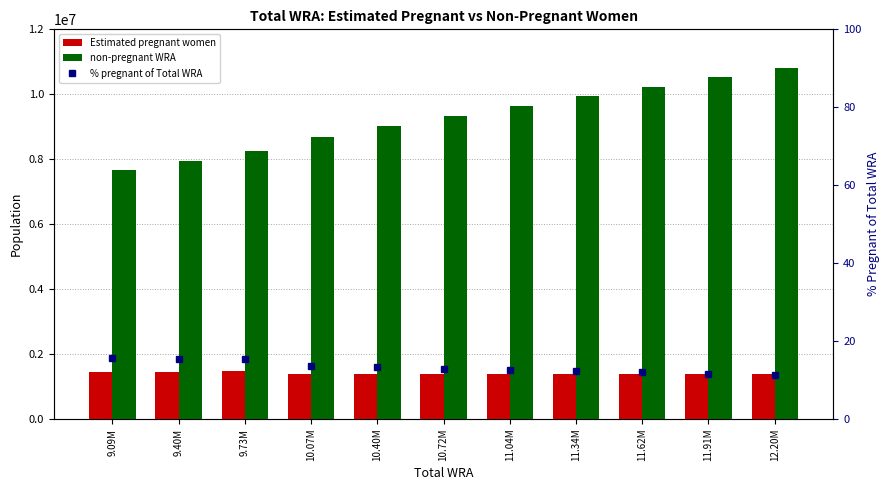

Which label corresponds to the largest value in the chart?

12.20M